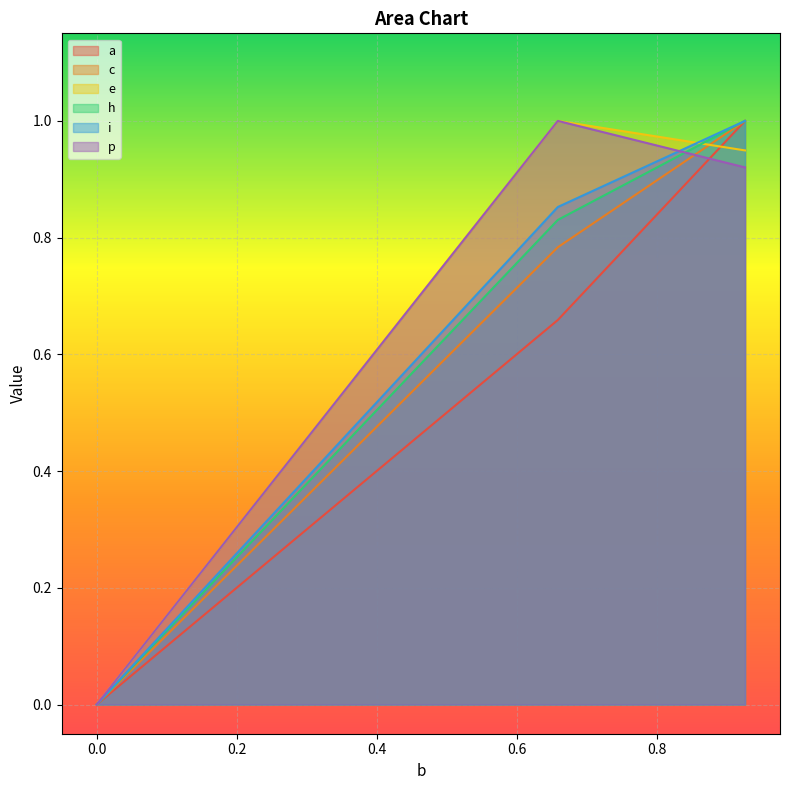

Between 0.0 and 0.658842169536701, which is larger?

0.658842169536701